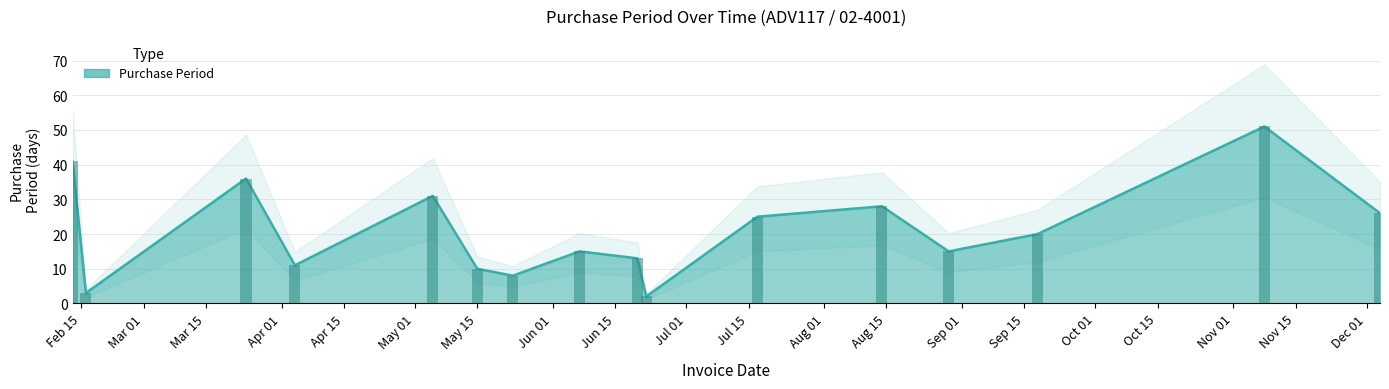

What is the label of the 14th bar from the right?

2017-03-24